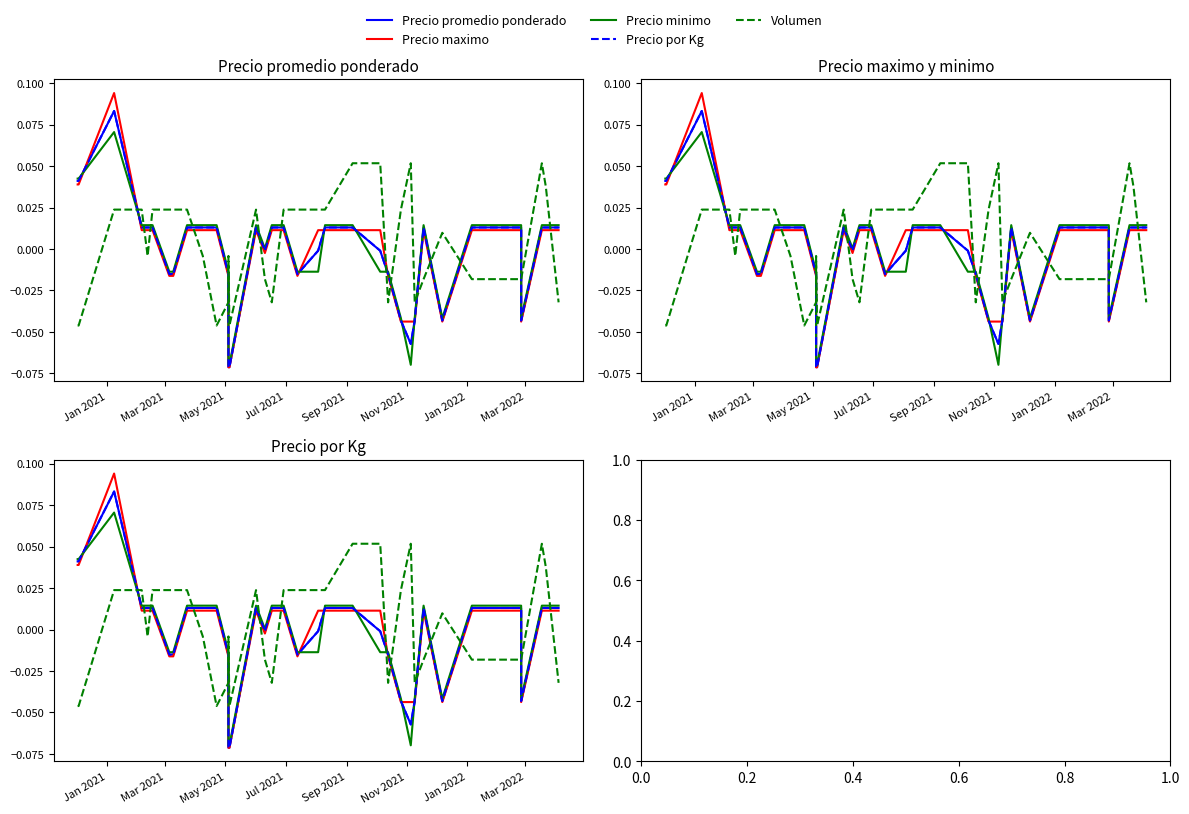

How many interior local peaks does the Volumen series have?

5